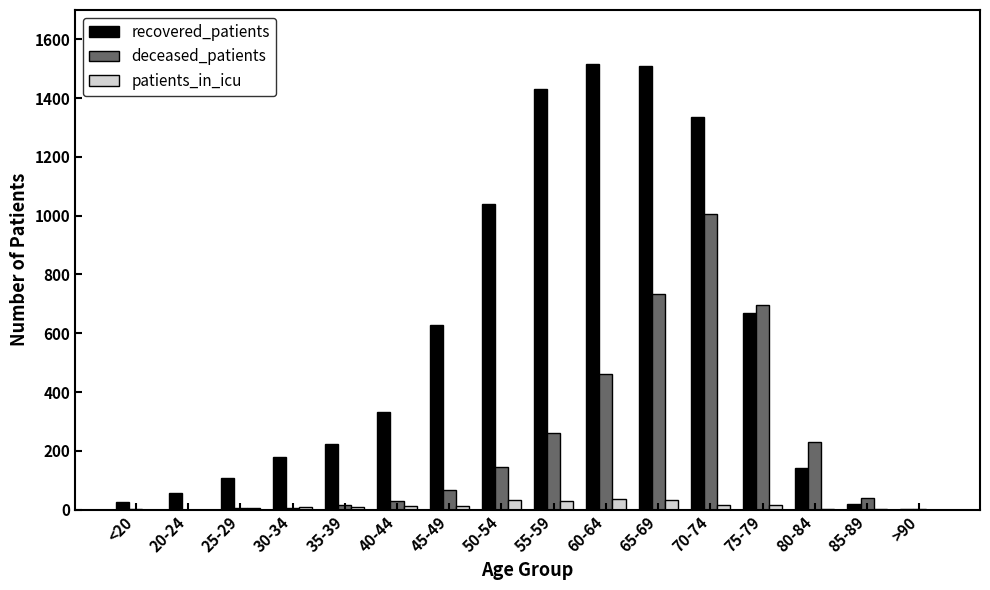

At which label is deceased_patients closest to 503?

60-64